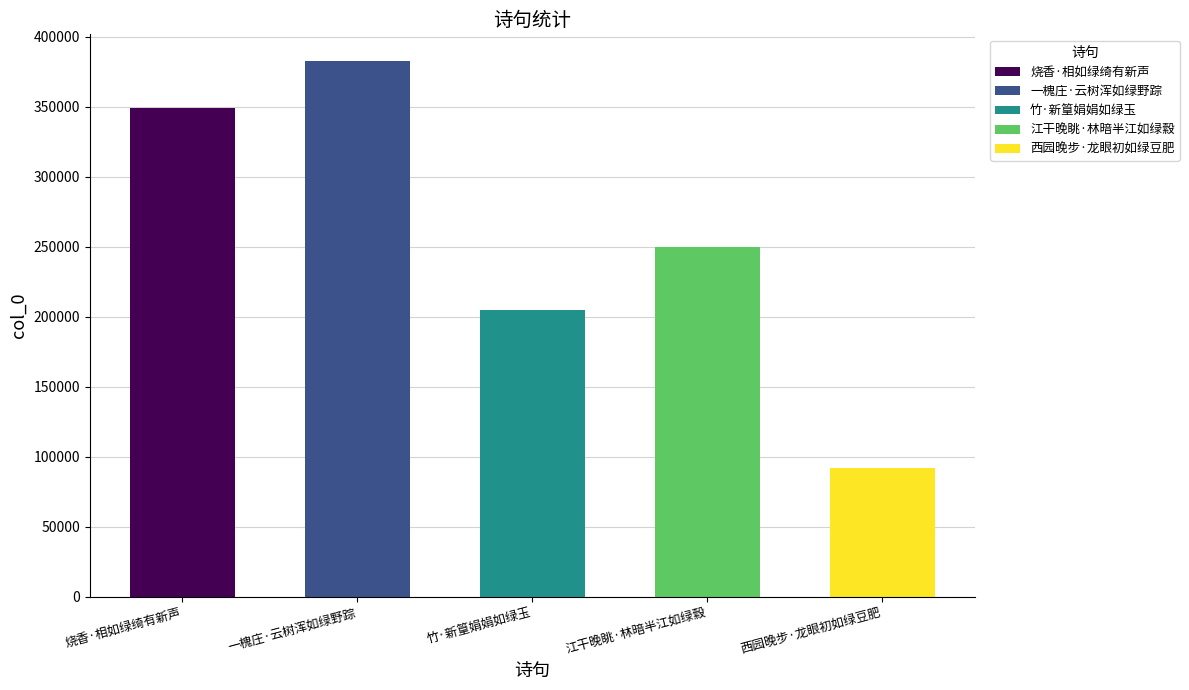

Approximately how many times larger is the value at 江干晚眺·林暗半江如绿縠 compared to 西园晚步·龙眼初如绿豆肥?

2.7